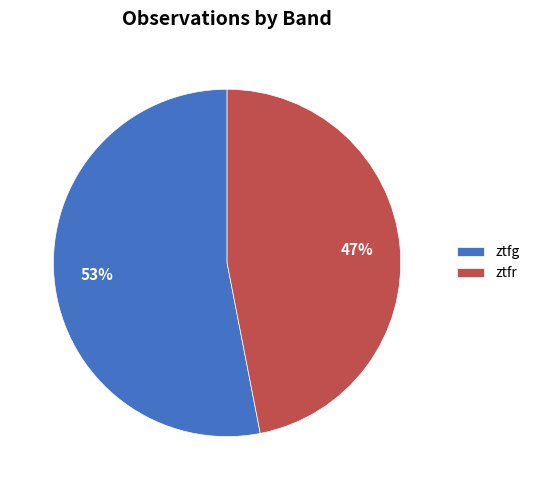

Which category accounts for the majority?

ztfg